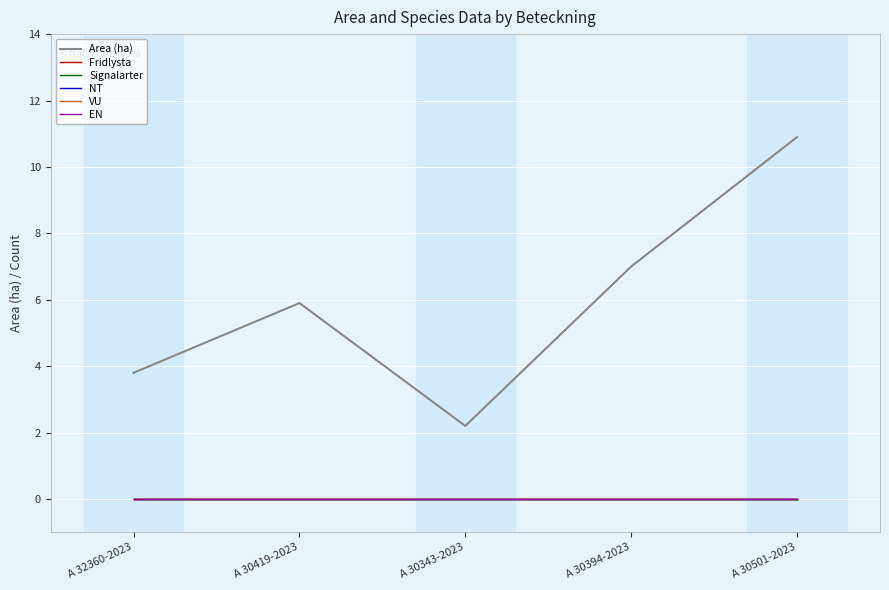

Does the chart have visible grid lines?

Yes